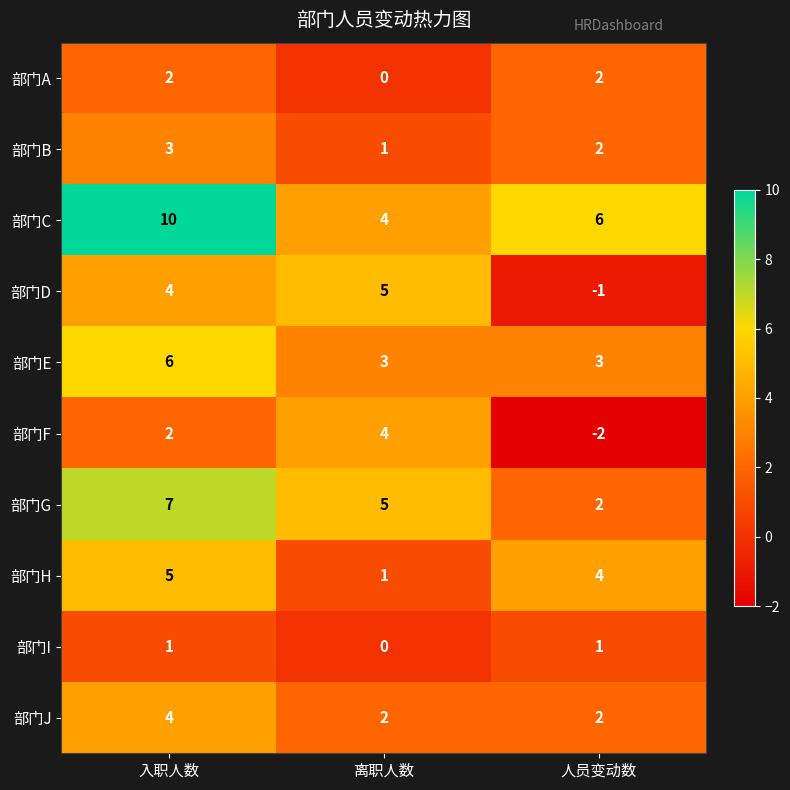

What is the greatest value displayed?

10